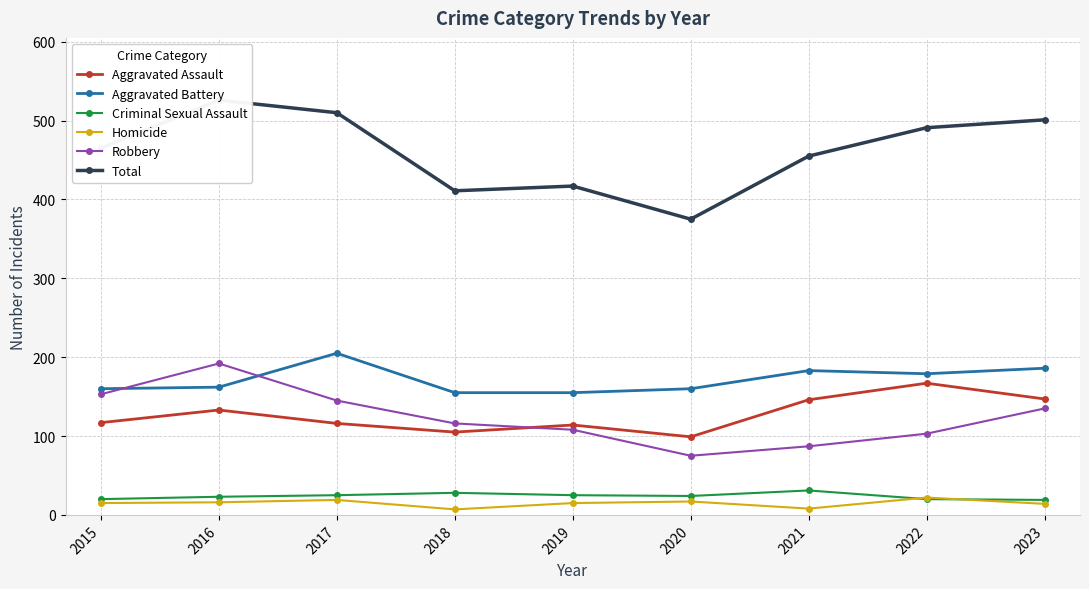

Reading left to right, list all the values displayed in this chart.

Aggravated Assault: 2015=117	2016=133	2017=116	2018=105	2019=114	2020=99	2021=146	2022=167	2023=147
Aggravated Battery: 2015=160	2016=162	2017=205	2018=155	2019=155	2020=160	2021=183	2022=179	2023=186
Criminal Sexual Assault: 2015=20	2016=23	2017=25	2018=28	2019=25	2020=24	2021=31	2022=20	2023=19
Homicide: 2015=15	2016=16	2017=19	2018=7	2019=15	2020=17	2021=8	2022=22	2023=14
Robbery: 2015=153	2016=192	2017=145	2018=116	2019=108	2020=75	2021=87	2022=103	2023=135
Total: 2015=465	2016=526	2017=510	2018=411	2019=417	2020=375	2021=455	2022=491	2023=501